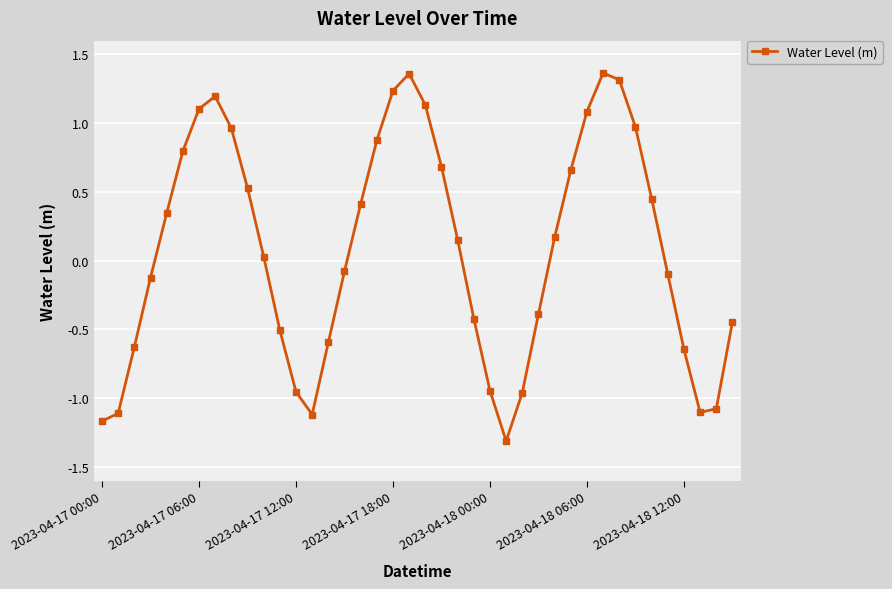

What is the value of the 38th point from the left?

-1.1